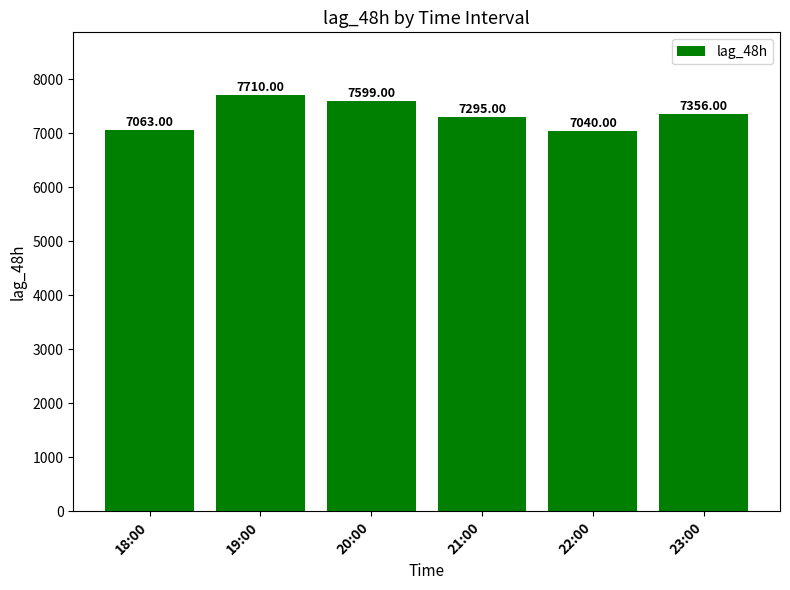

How many distinct data groups are displayed?

1